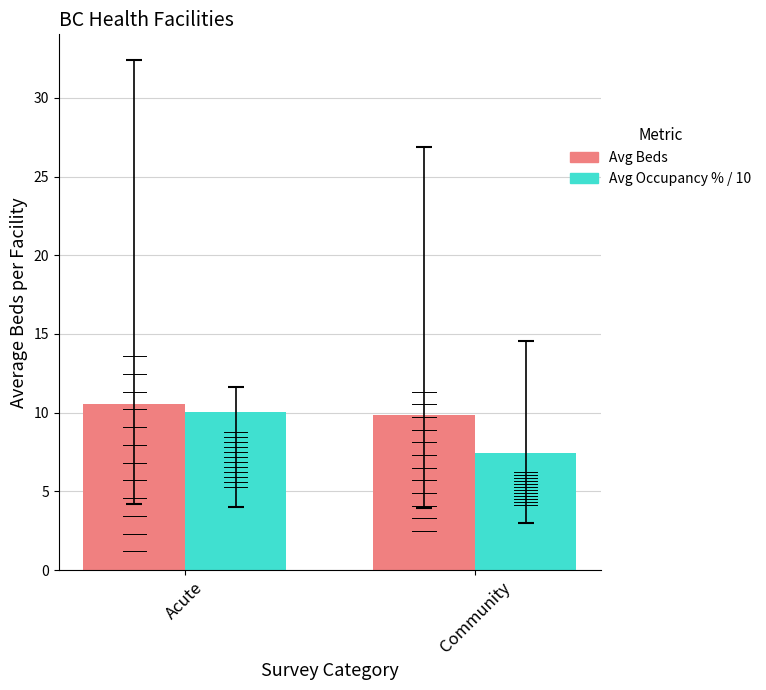

Which series has the largest total across all categories?

Avg Beds